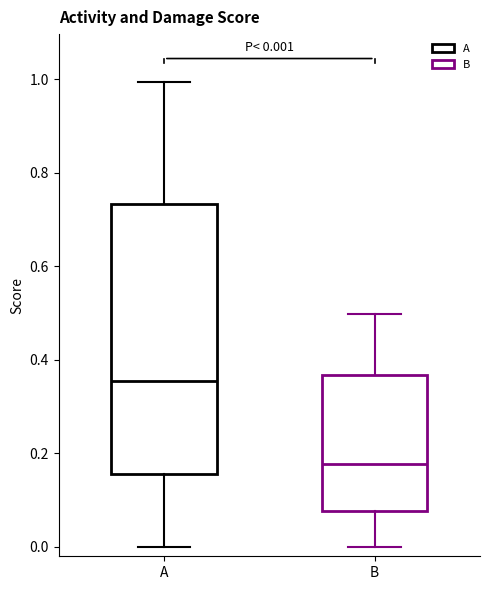

Which box has the highest median line?

A